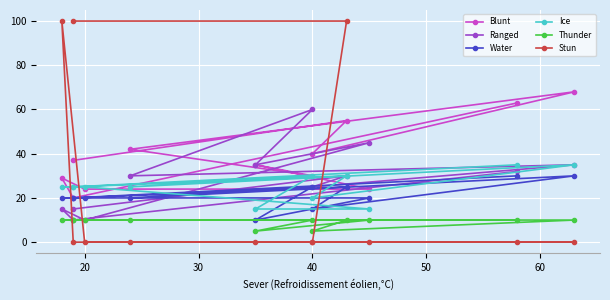

What is the label of the 2nd point from the left?

20